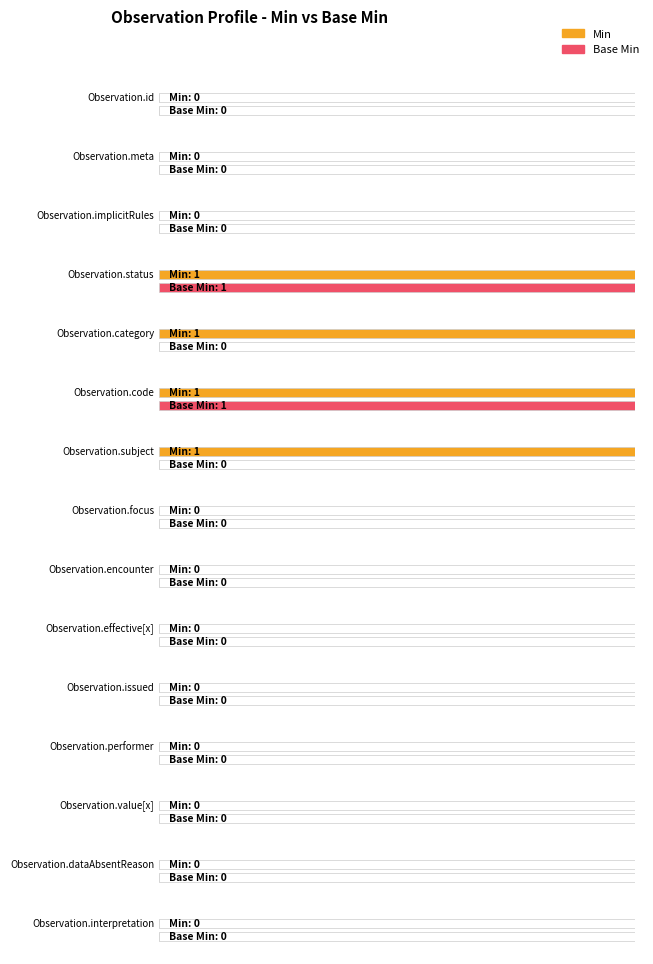

How many bars are there in total?

30